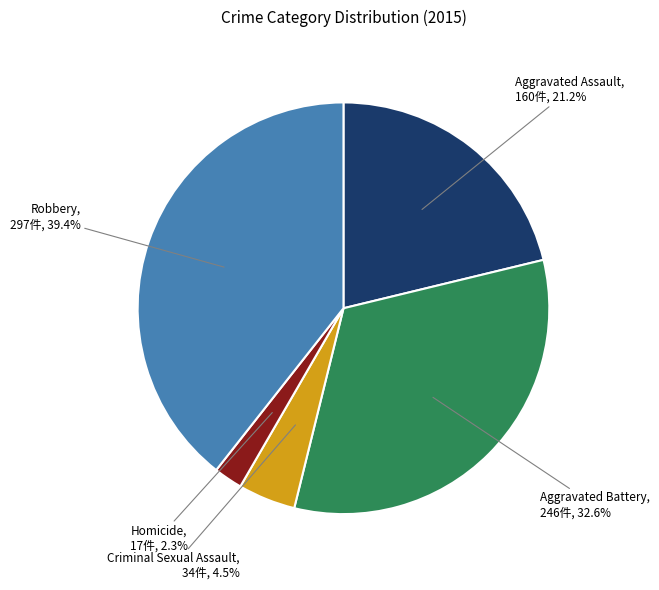

Does any single category account for the majority?

No